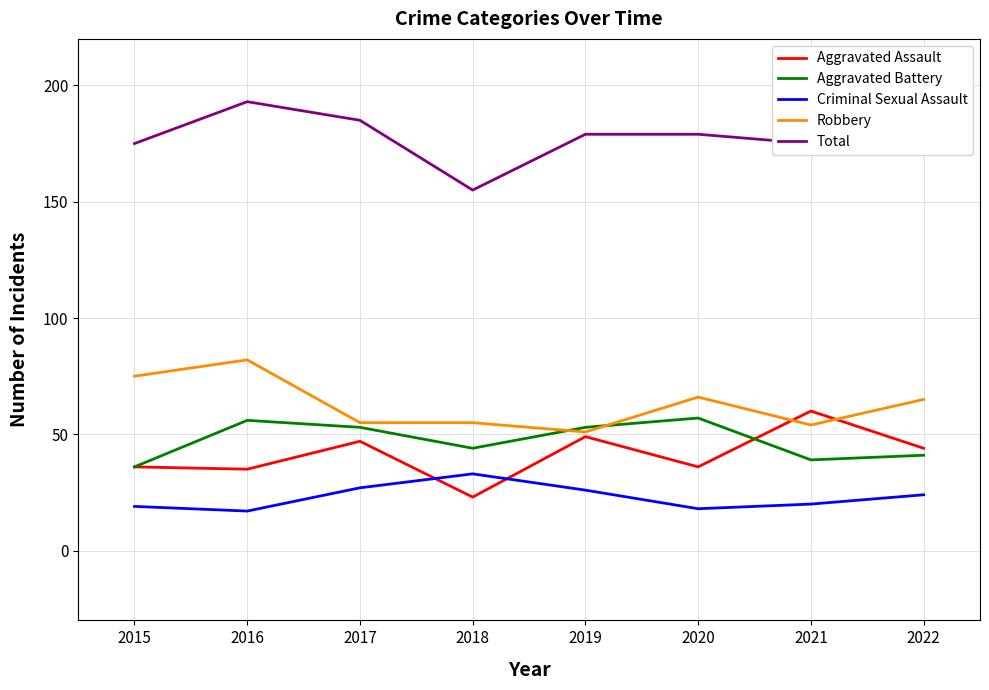

What is the spread (max minus min) of values at 2020?

161